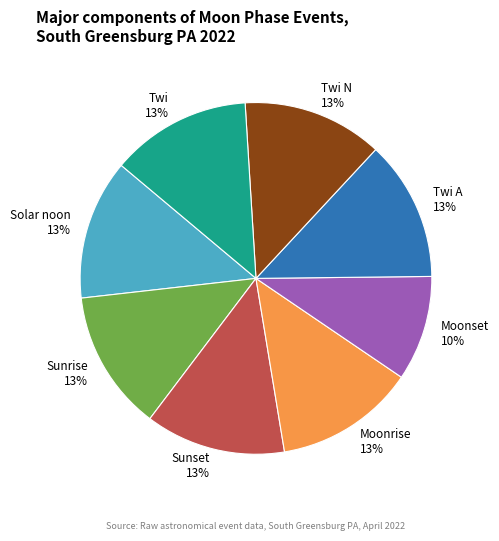

Is there any slice that represents more than half of the pie?

No